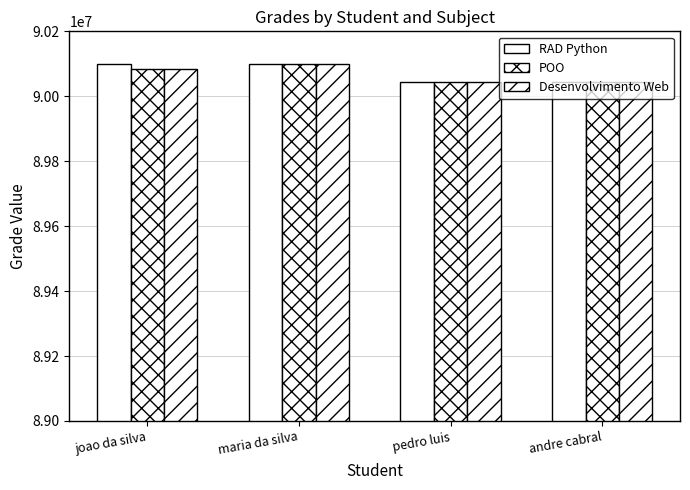

Count the number of data series in this chart.

3